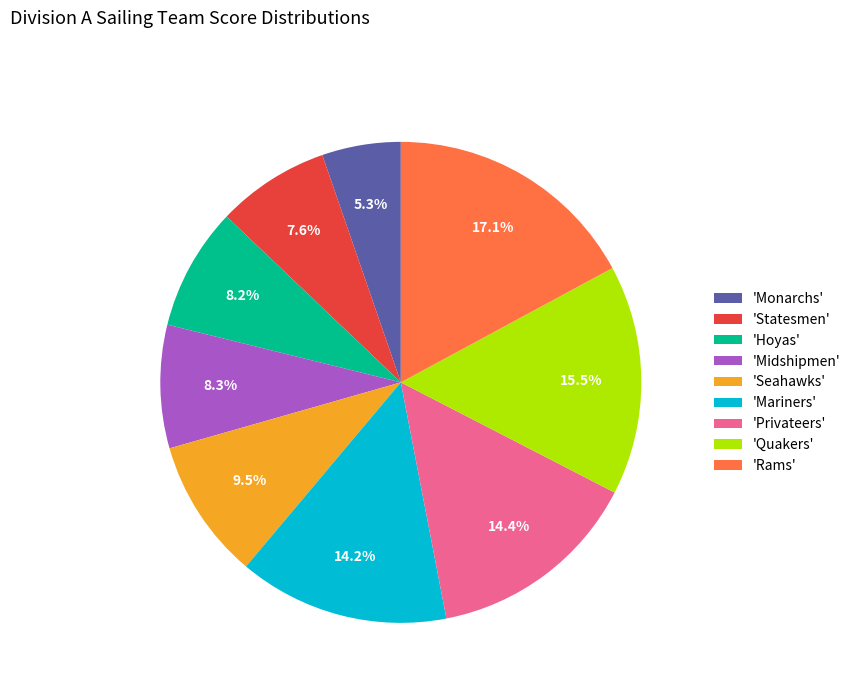

Is there a majority slice in this chart?

No